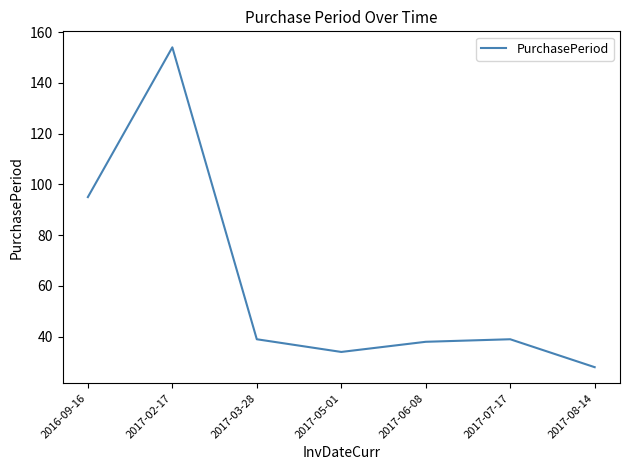

What position from the right is 2017-06-08?

3